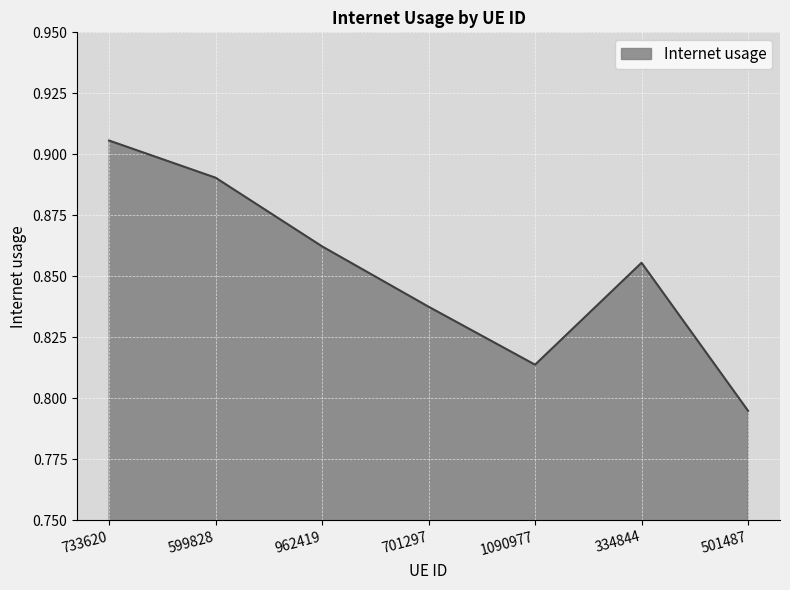

What position from the right is 501487?

1